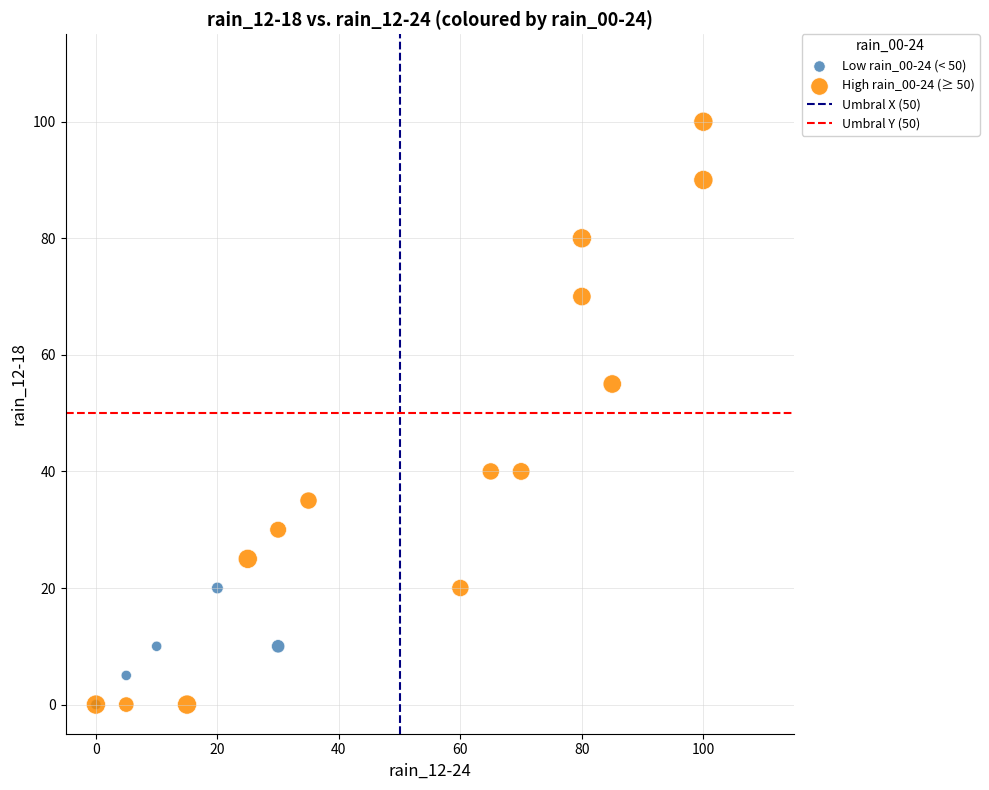

Which series contains the highest Y value?

High rain_00-24 (≥ 50)